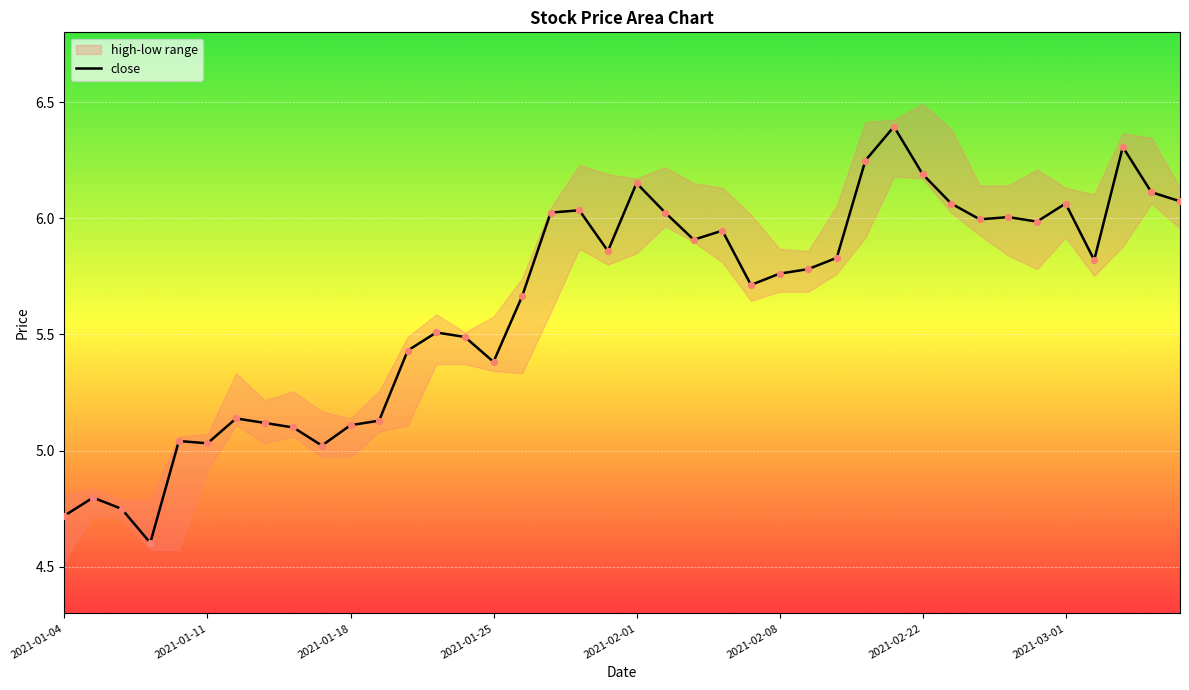

The close series shows 4.7 at 2021-01-04. True or false?

True